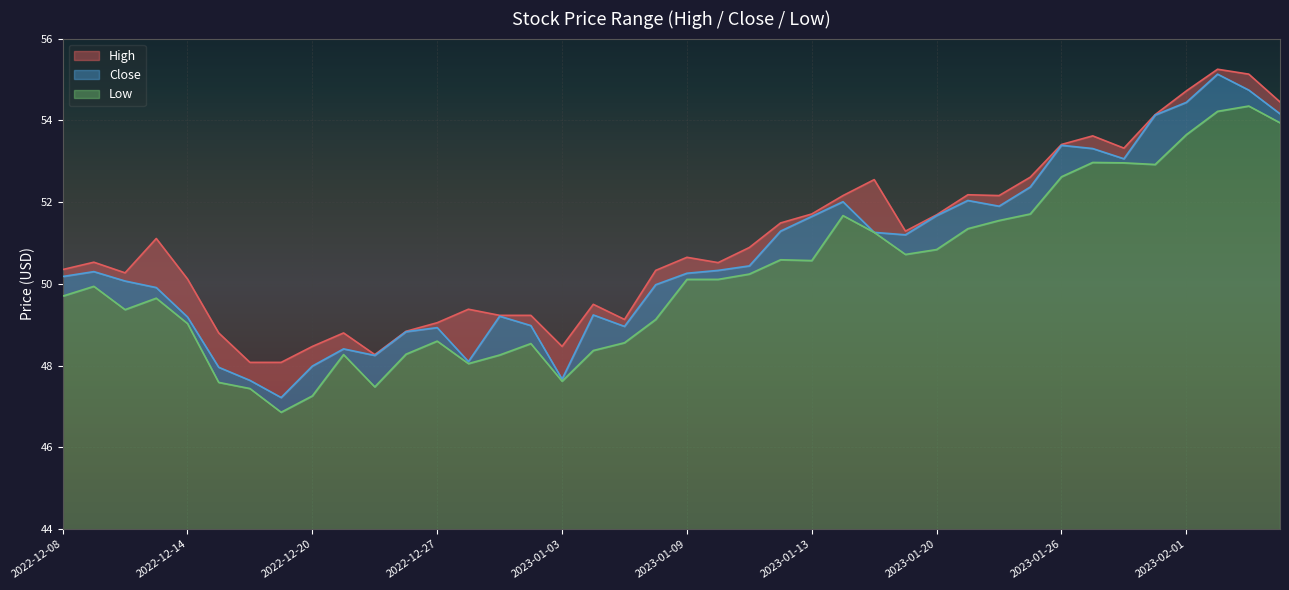

Where does the Close series first go above 50?

2022-12-08